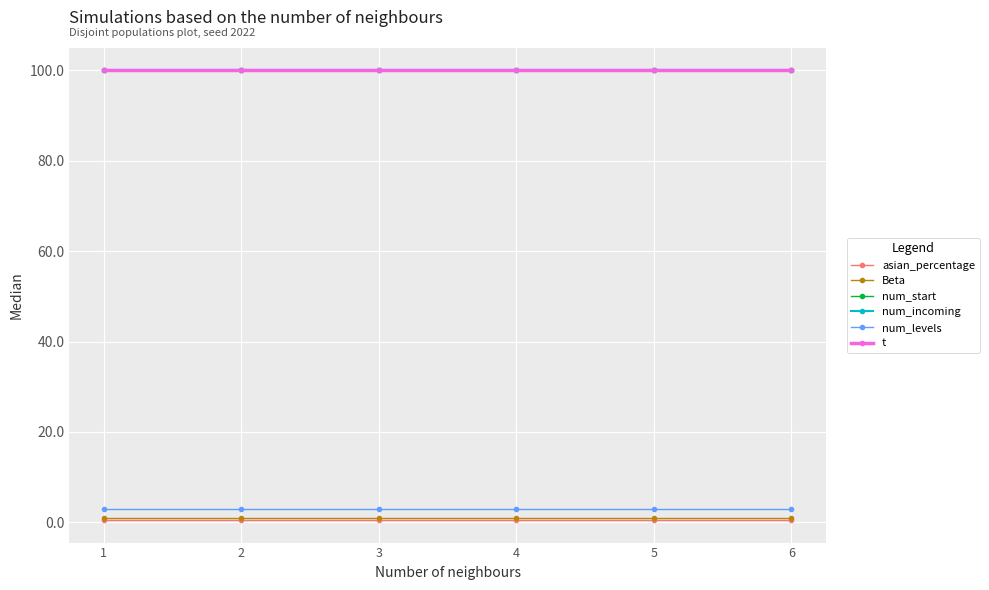

Does the chart have visible grid lines?

Yes